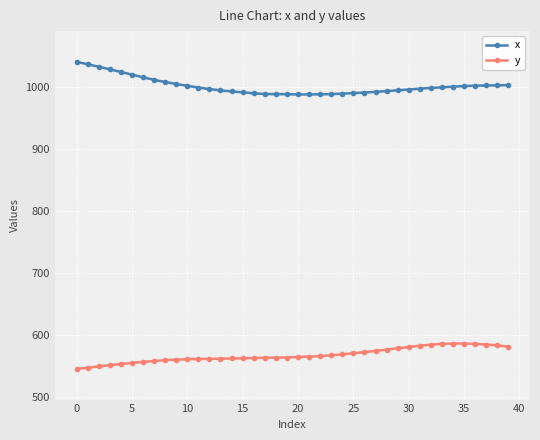

What is the value of the x point at the 23rd from the left?

987.5